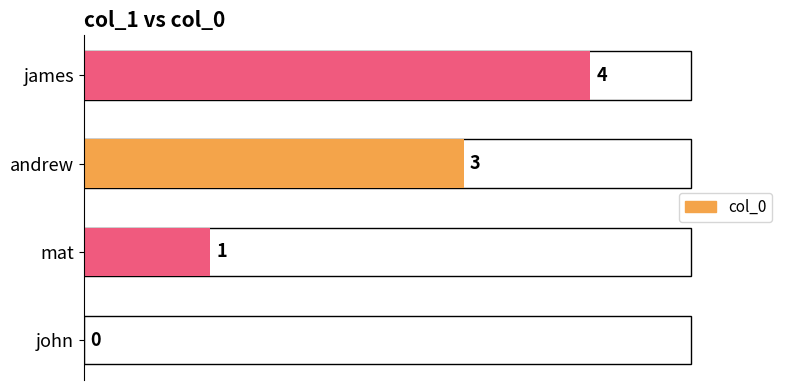

What is the label of the 1st bar from the right?

james